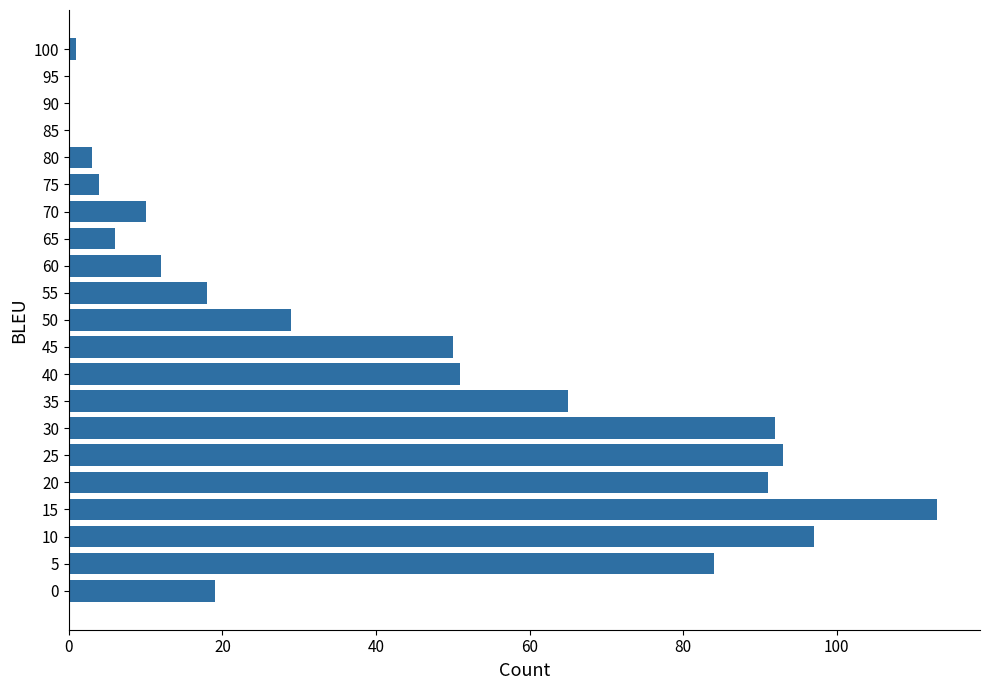

Reading bottom to top, what are all the values shown in this chart?

0=19	5=84	10=97	15=113	20=91	25=93	30=92	35=65	40=51	45=50	50=29	55=18	60=12	65=6	70=10	75=4	80=3	85=0	90=0	95=0	100=1